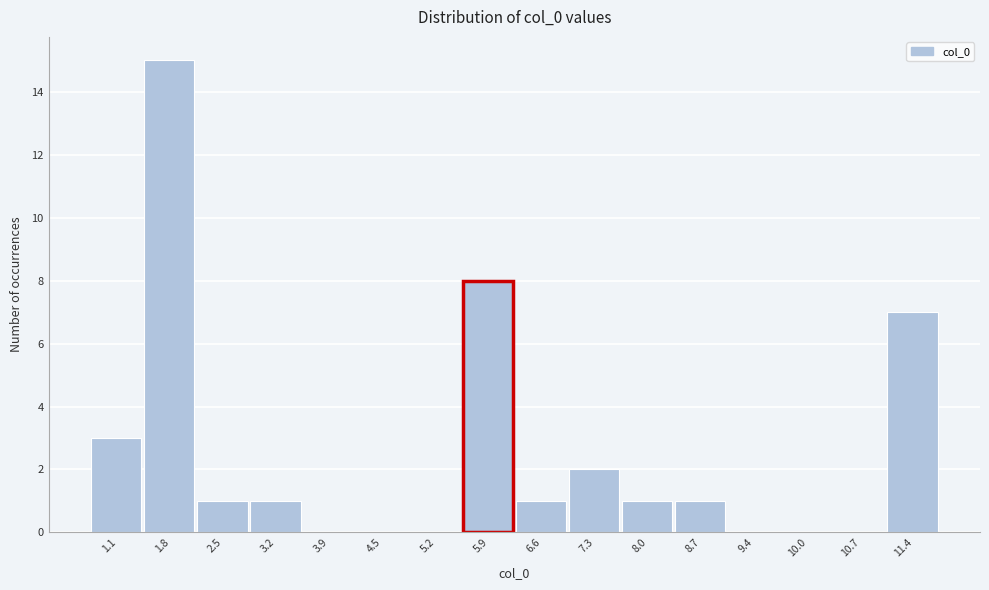

Reading right to left, transcribe all the data shown in this chart.

11.4=7	10.7=0	10.0=0	9.4=0	8.7=1	8.0=1	7.3=2	6.6=1	5.9=8	5.2=0	4.5=0	3.9=0	3.2=1	2.5=1	1.8=15	1.1=3